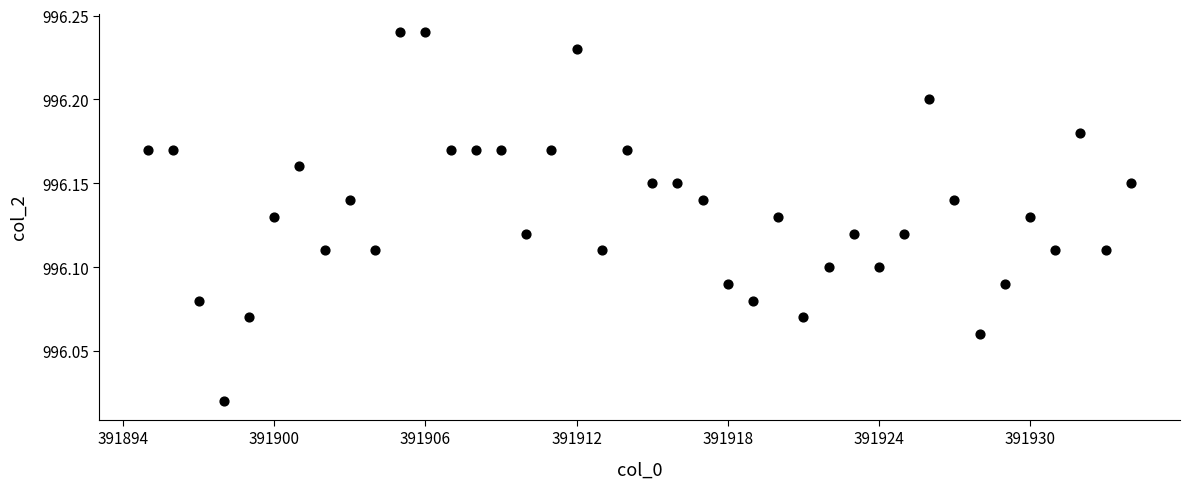

What is the range of X values (max minus min)?

39.0